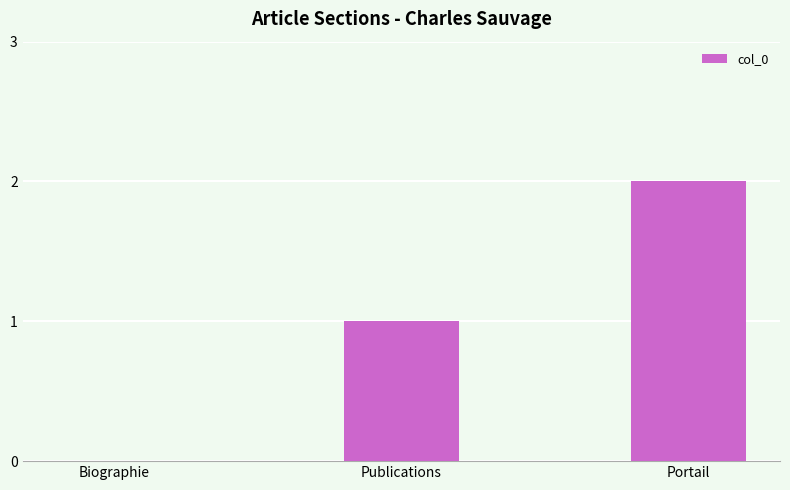

What is the change in value from Publications to Portail?

+1